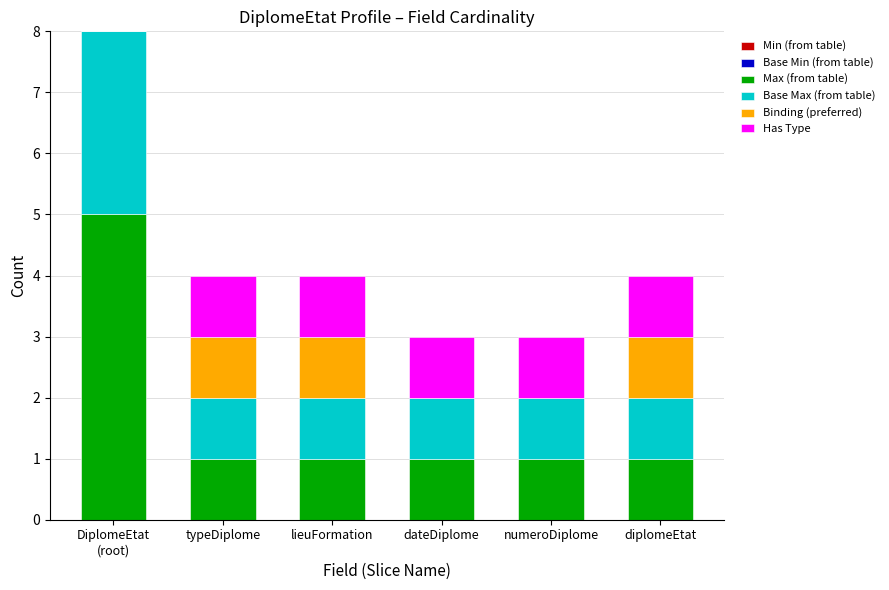

What is the highest value of the Max (from table) series?

5